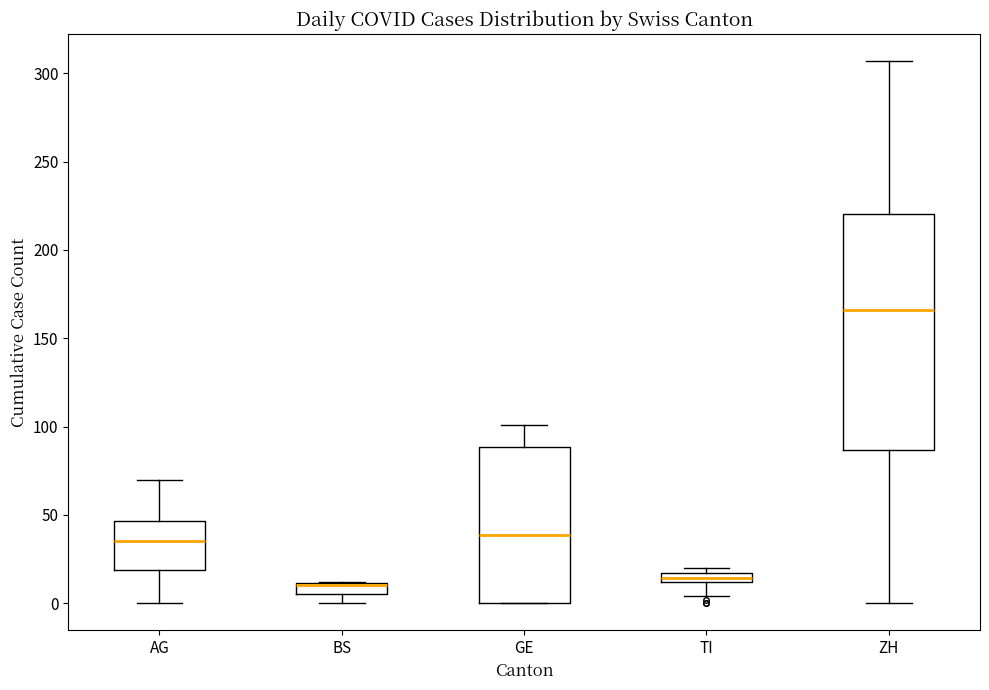

Where is the lower edge of the box for GE on the y-axis? The values are not printed on the chart, so give them approximately, as read against the axis.

0